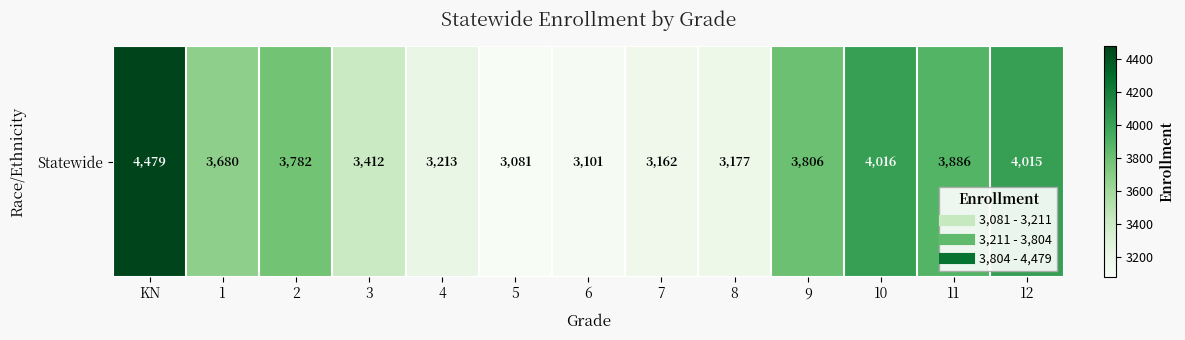

What is the smallest value displayed?

3081